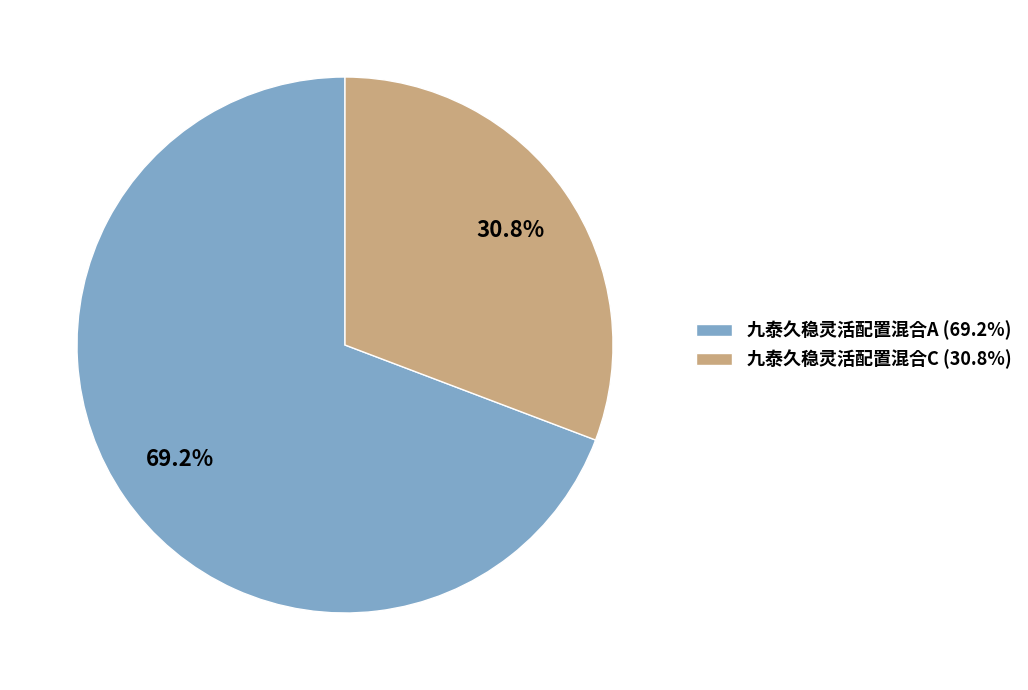

Count the number of slices in the pie.

2